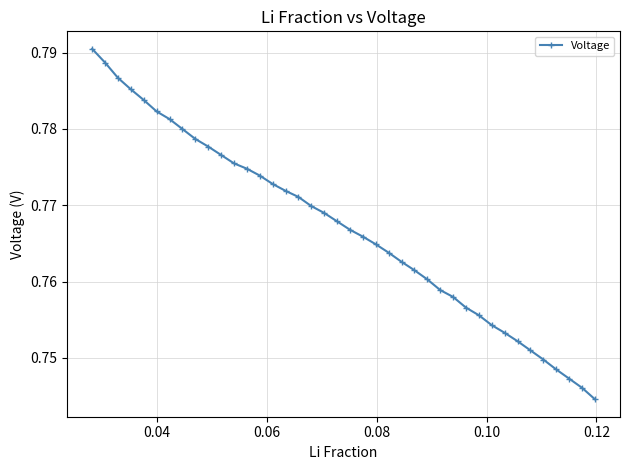

How many values are between 0 and 1?

40